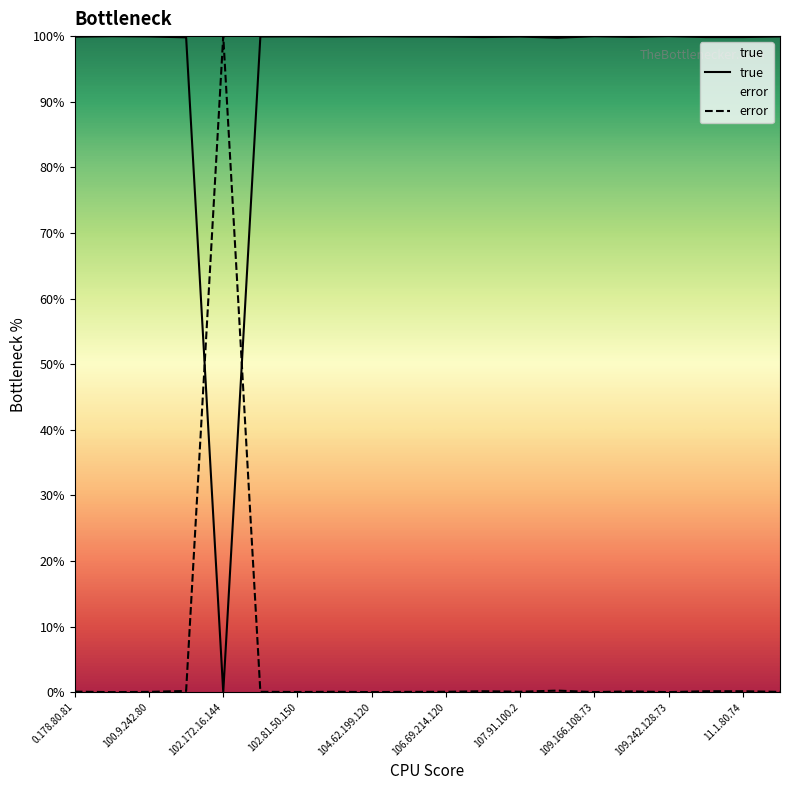

Rank the series at 11.1.80.74 from lowest to highest value.

error, true